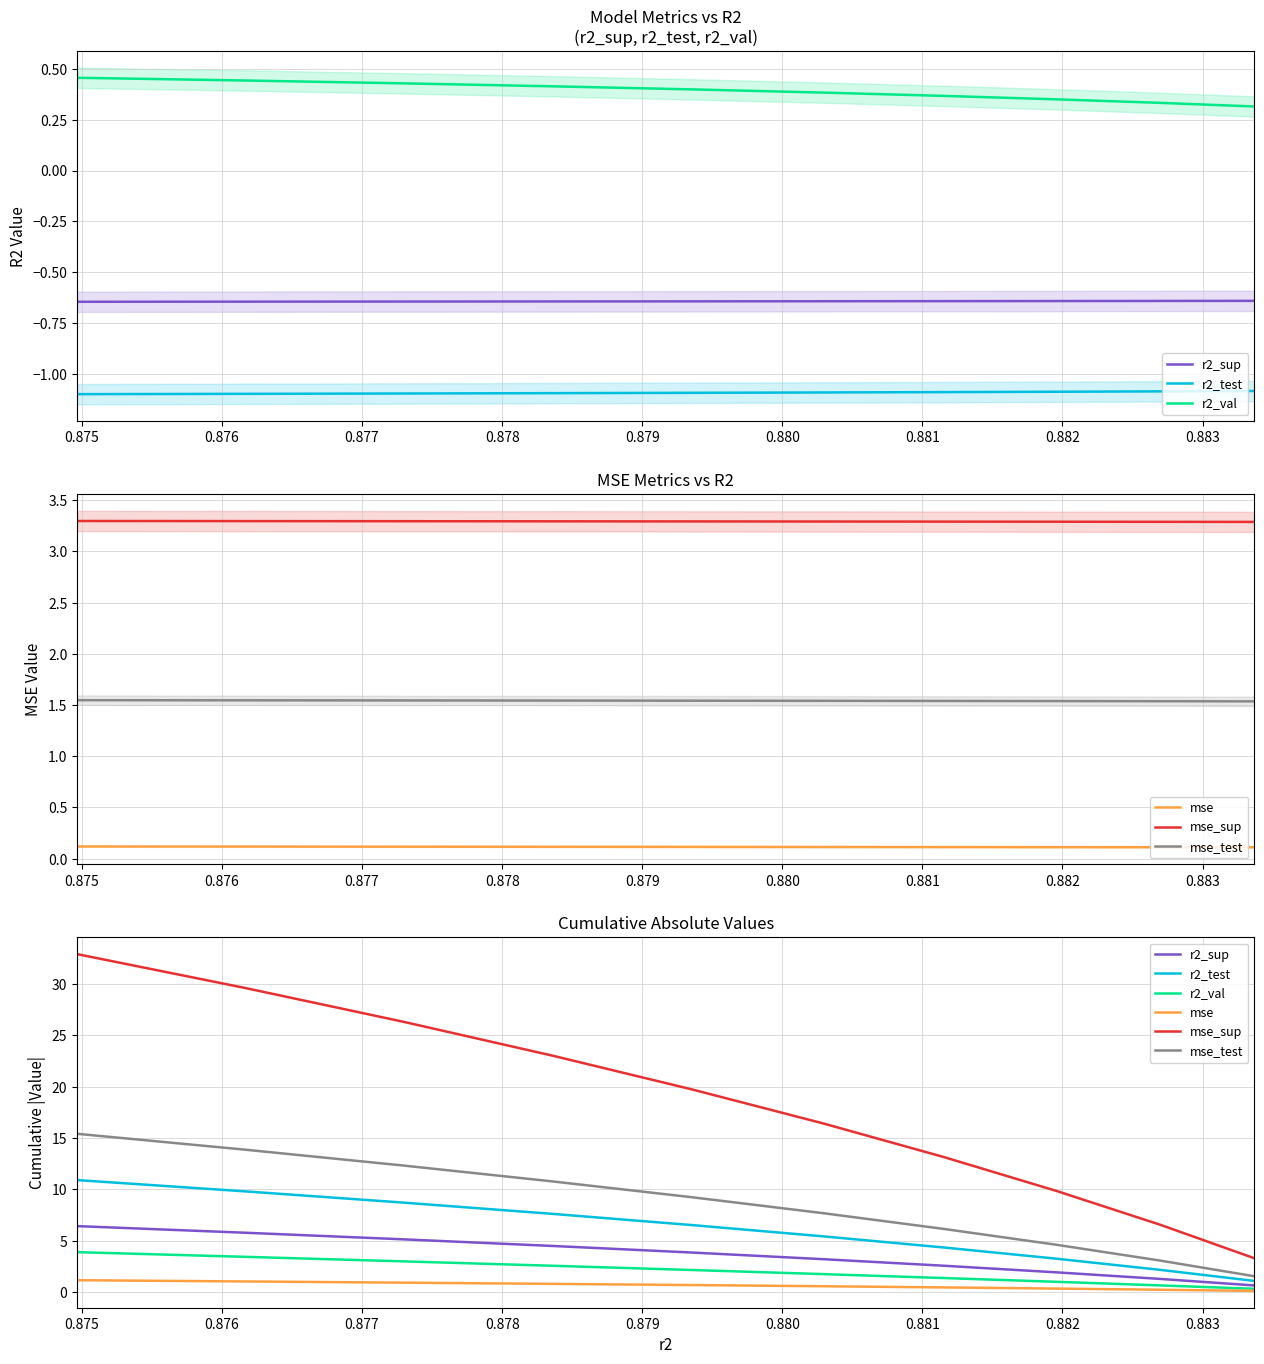

Does the chart have visible grid lines?

Yes